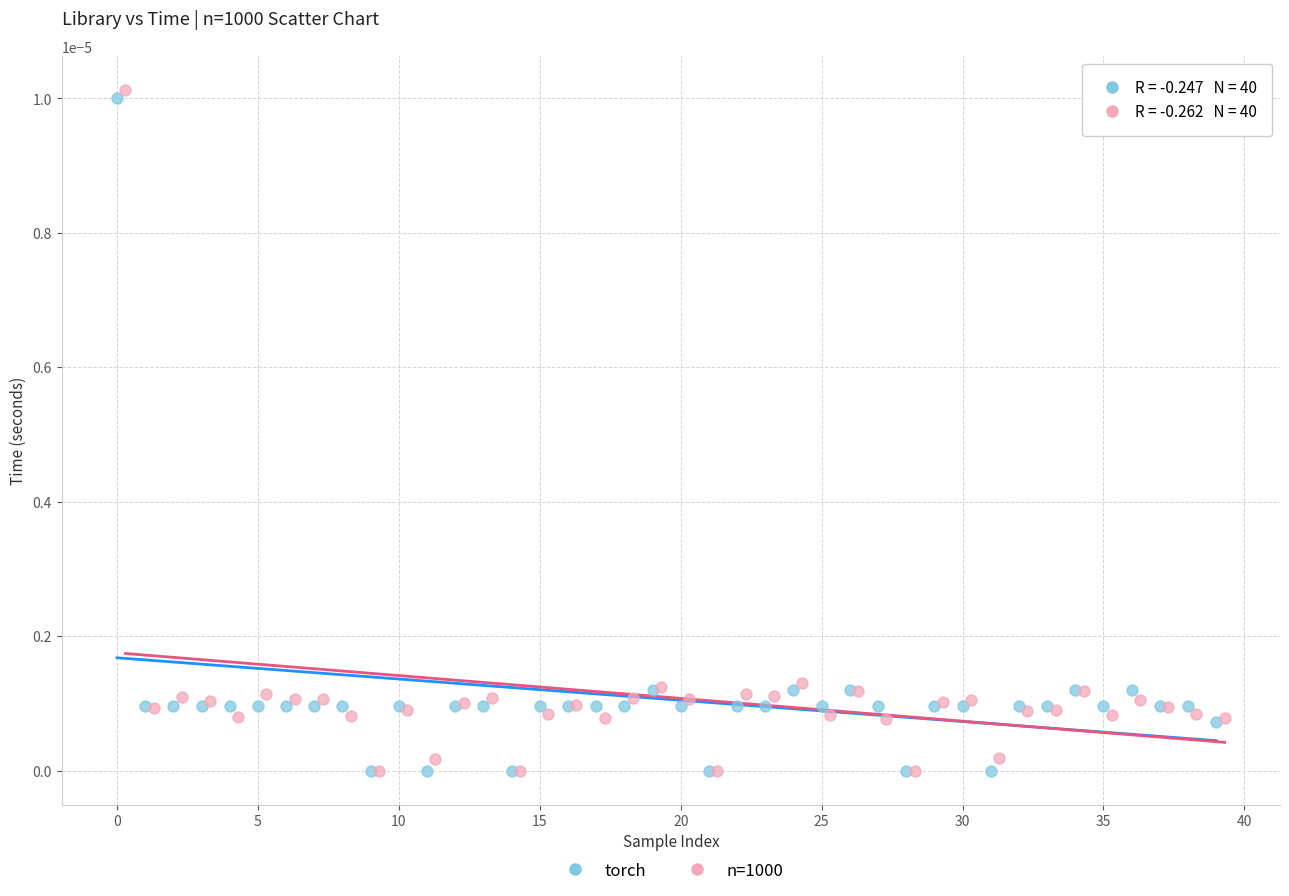

What are all the series names shown in the legend?

torch, n=1000